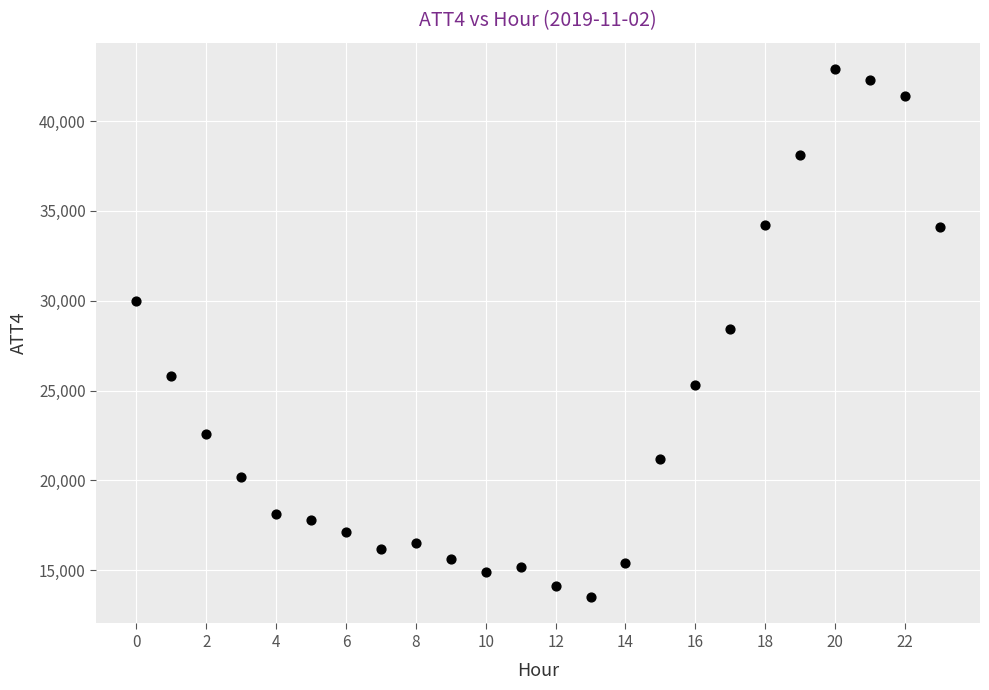

What is the range of Y values (max minus min)?

29400